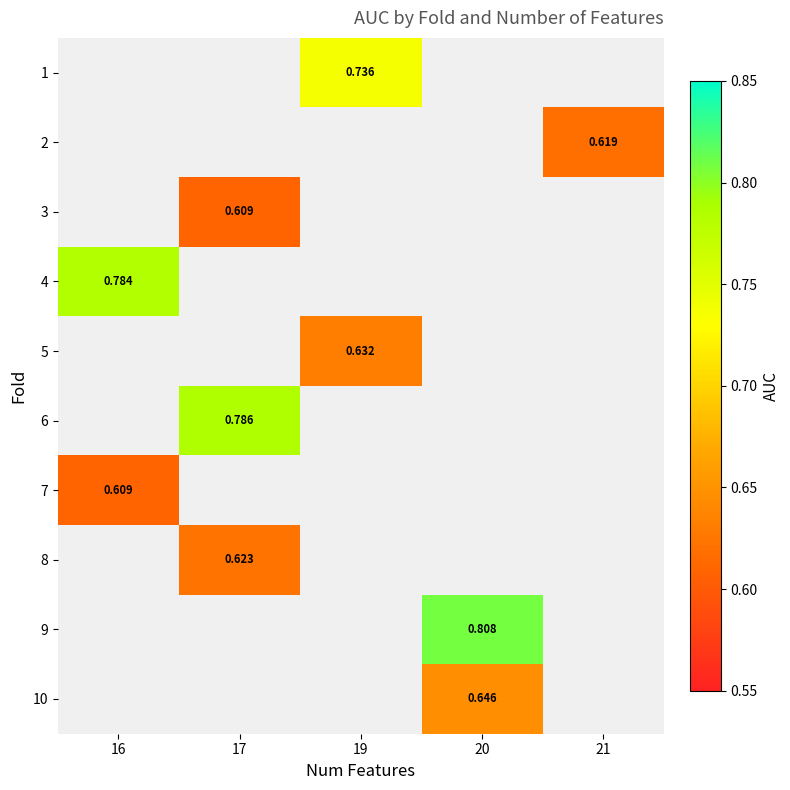

Is the value of row_2 at 16 greater than the value of row_6 at 20?

No